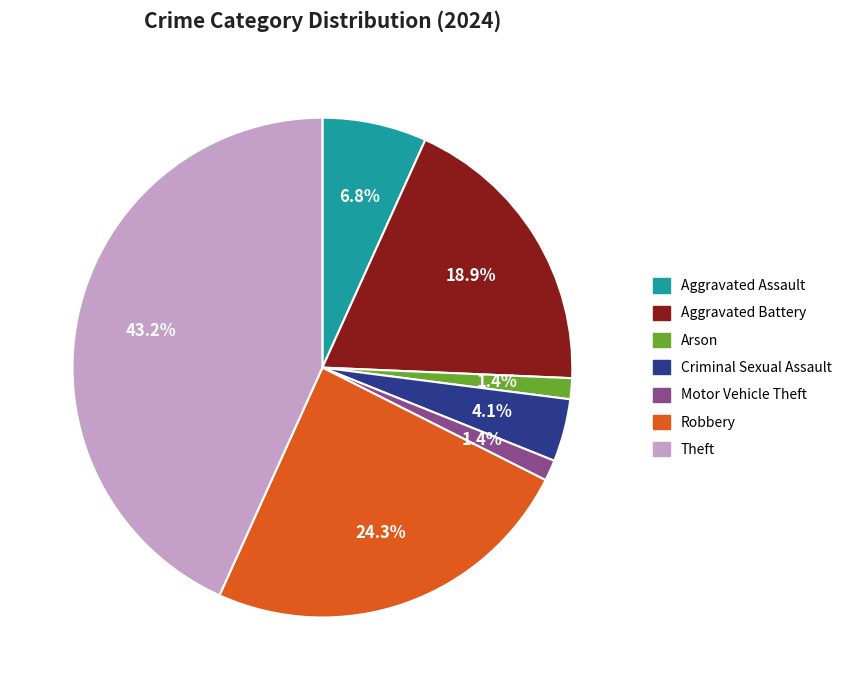

Does any single category account for the majority?

No